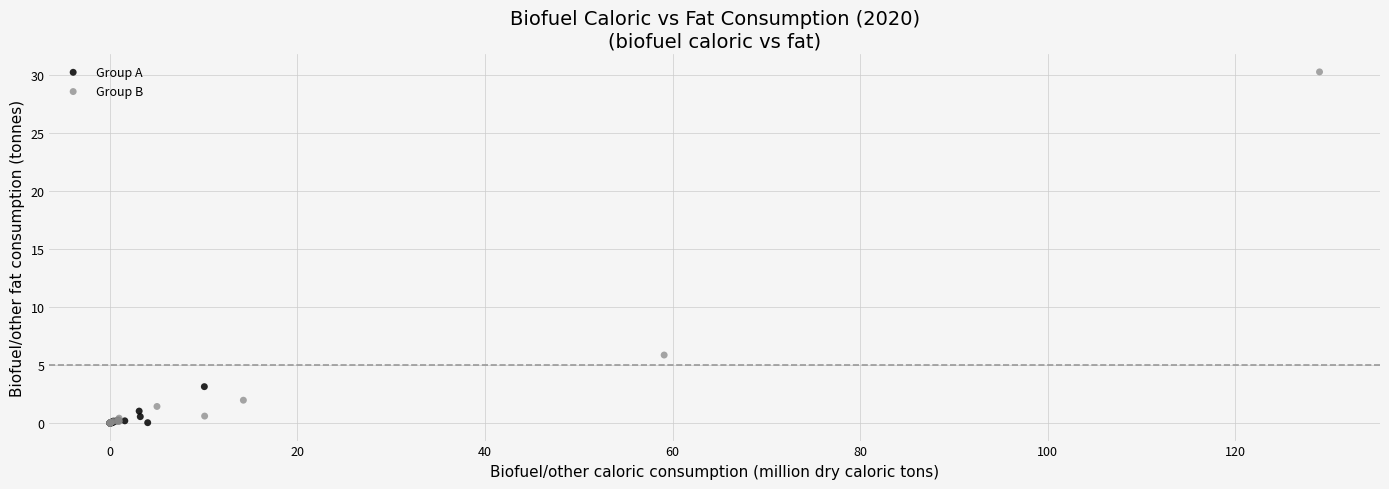

What are all the series names shown in the legend?

Group A, Group B